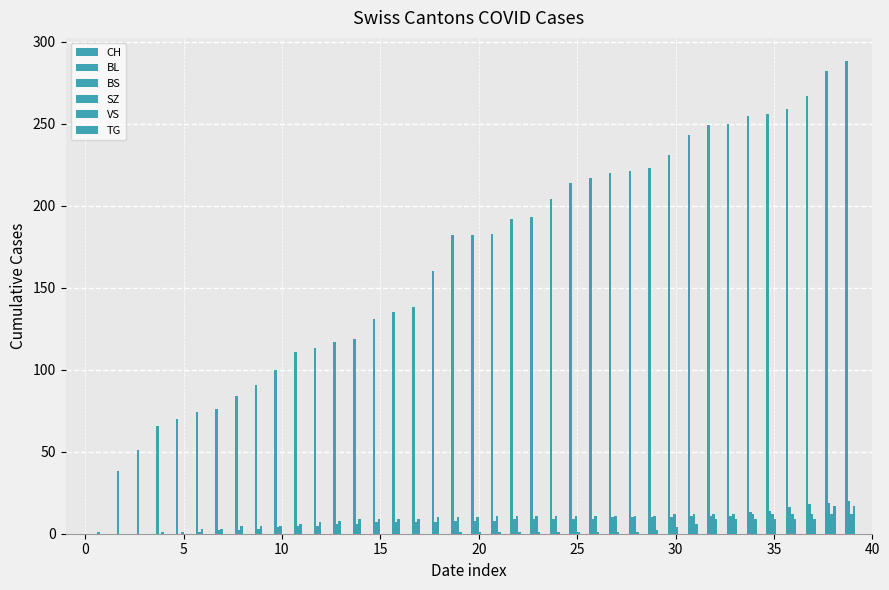

Which series has the largest range (max minus min)?

CH